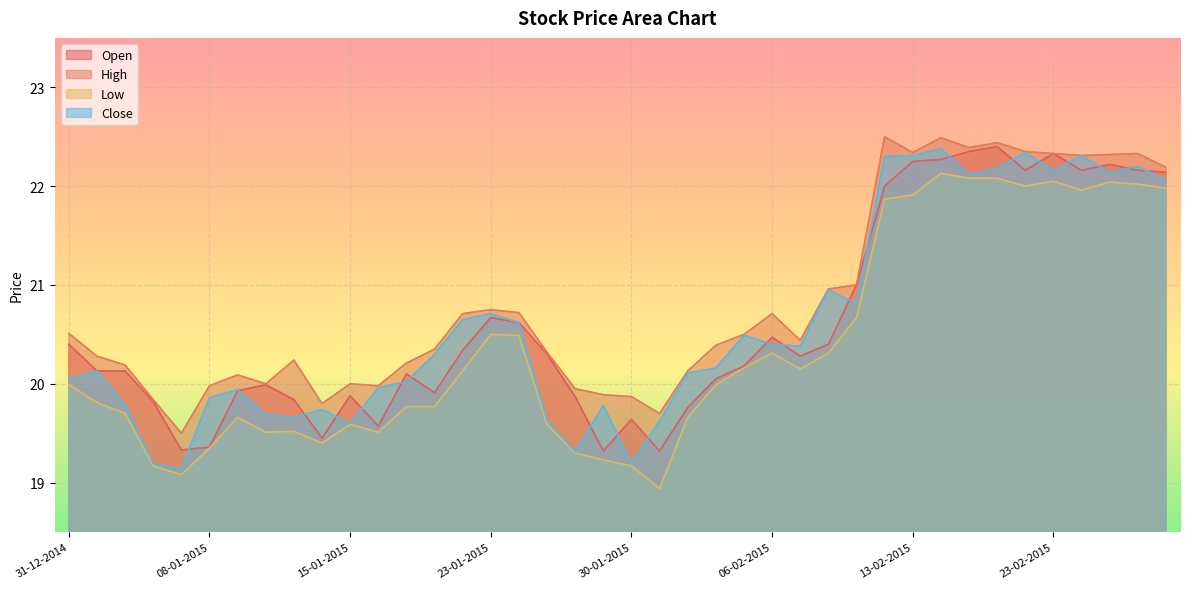

Rank the series at 03-02-2015 from lowest to highest value.

Low, Open, Close, High